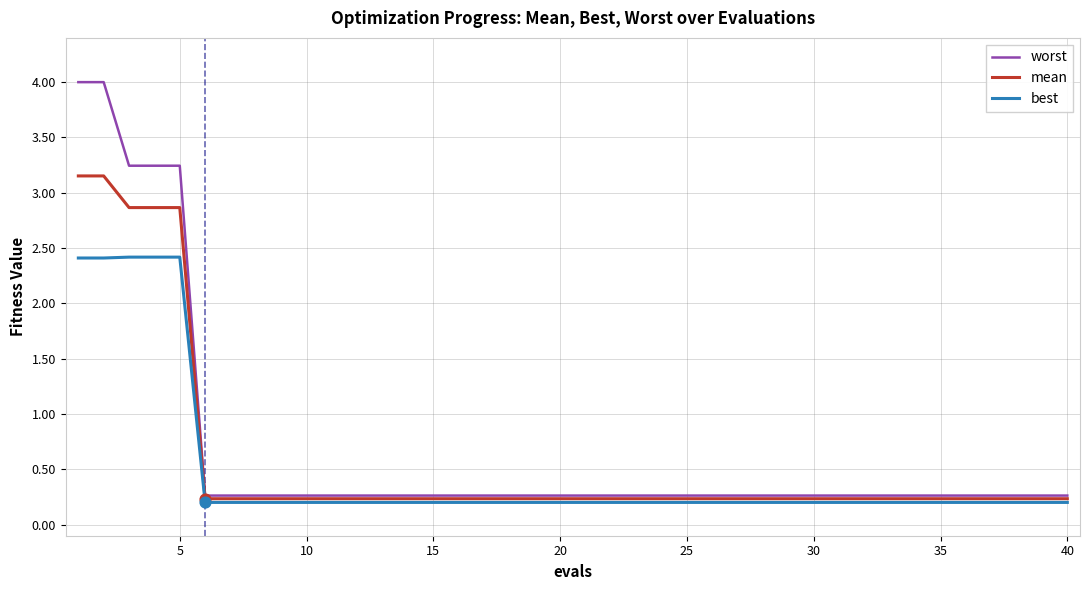

Which series has the largest total across all categories?

worst